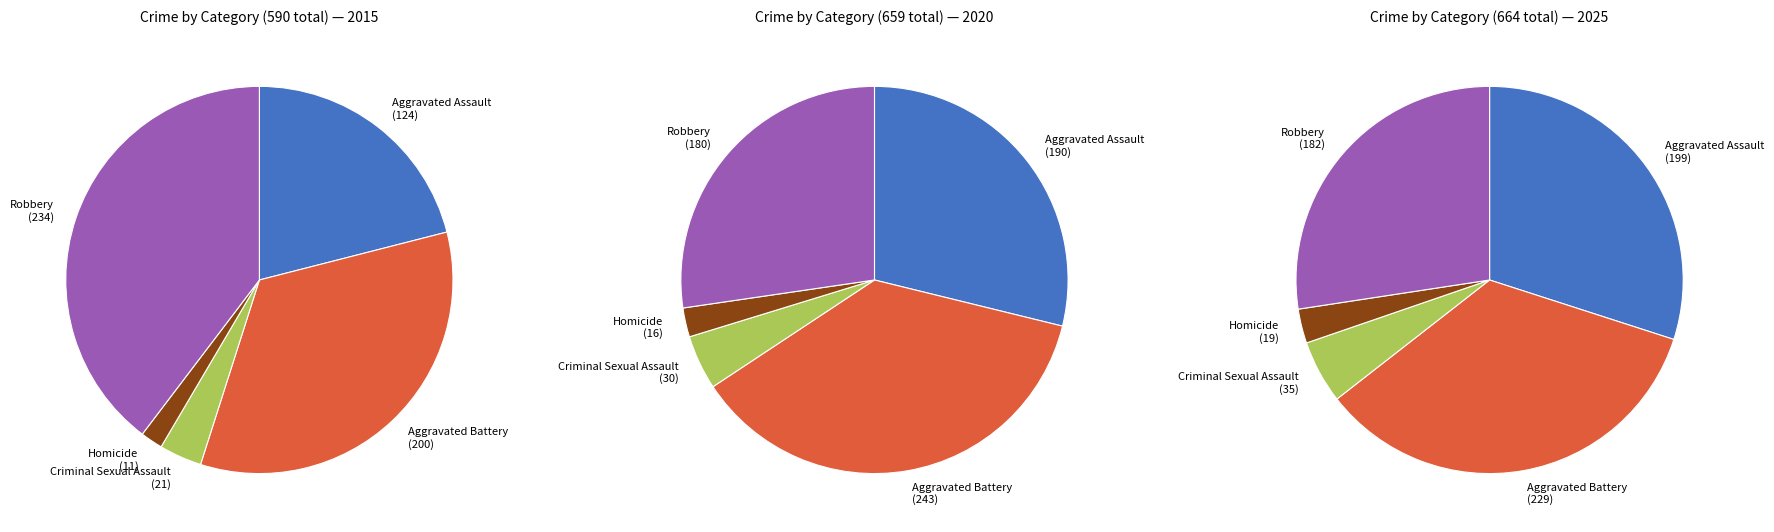

Which has a higher value, Homicide or Robbery?

Robbery